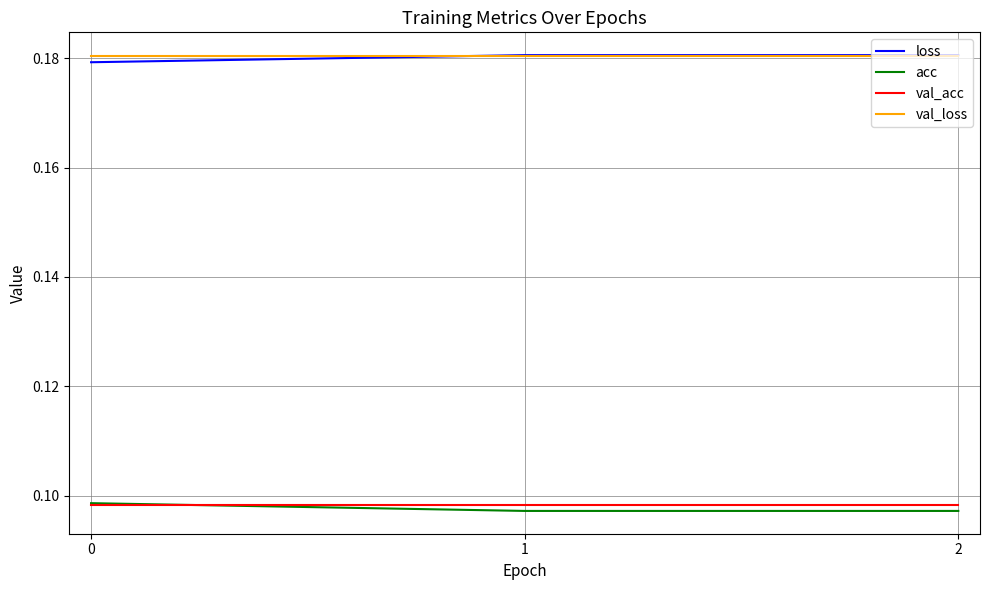

How many distinct data groups are displayed?

4